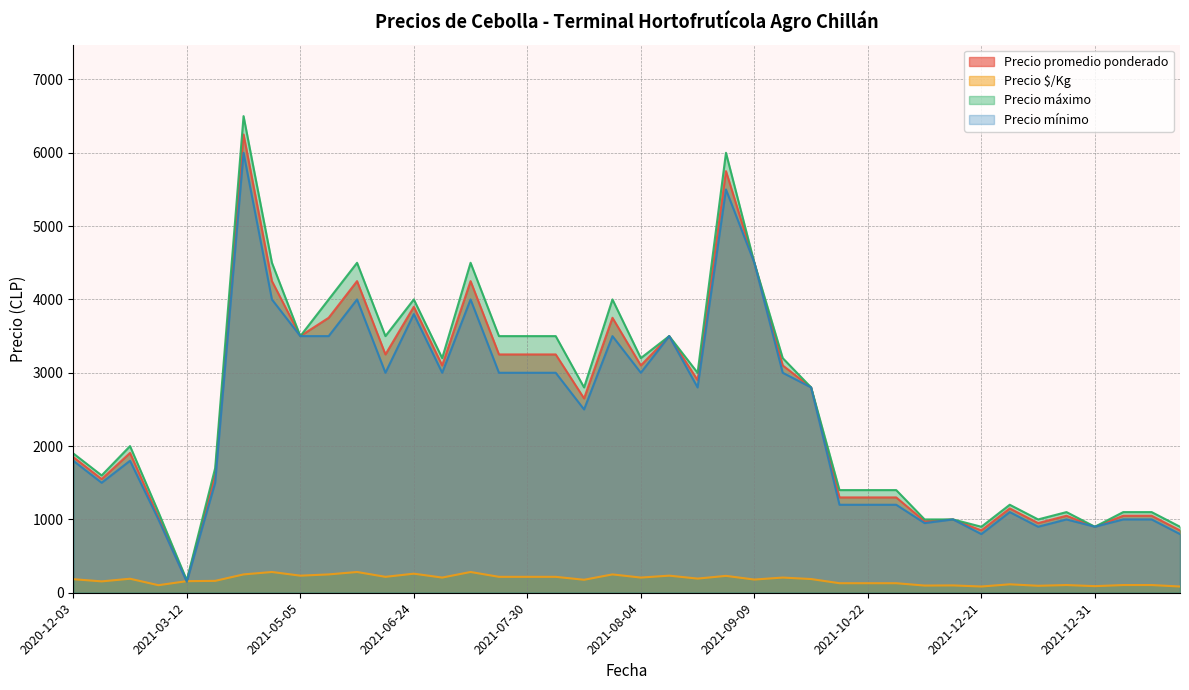

Which series has the largest range (max minus min)?

Precio máximo